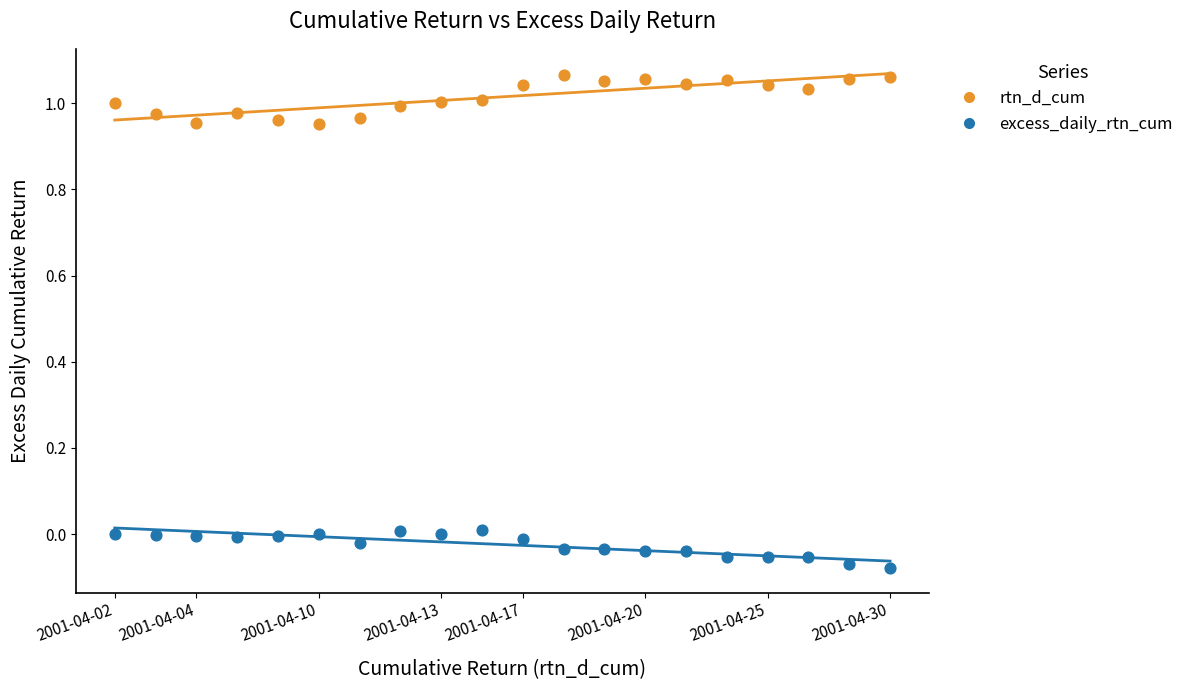

Which series reaches the maximum Y coordinate?

rtn_d_cum